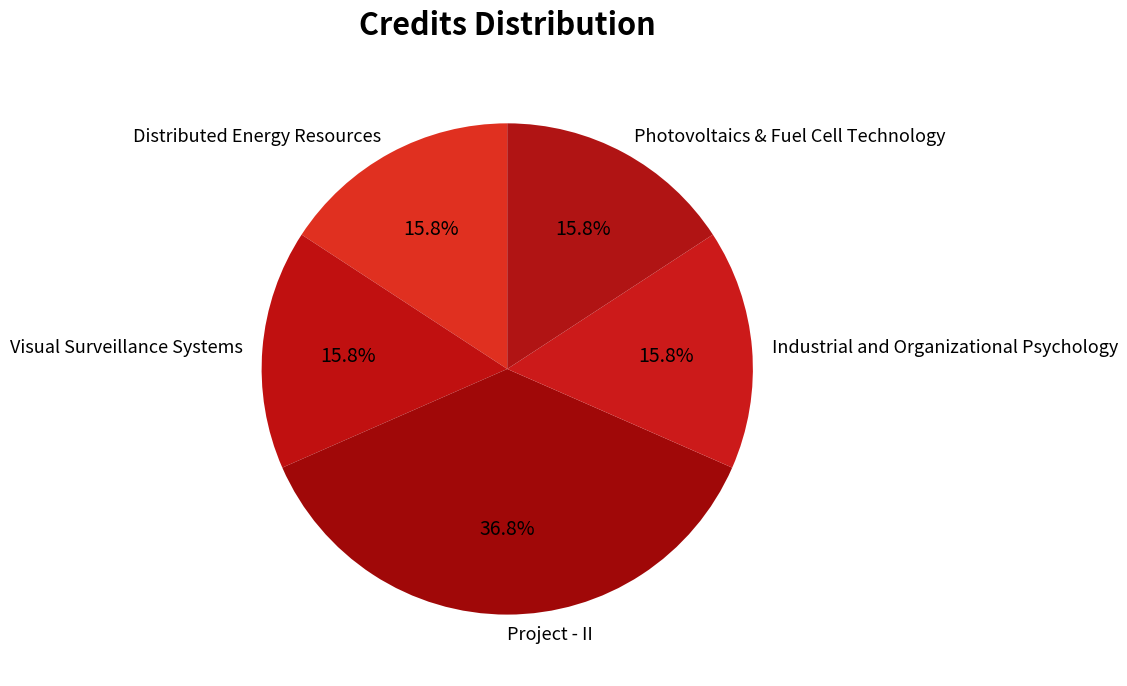

Which category has the biggest portion of the pie?

Project - II